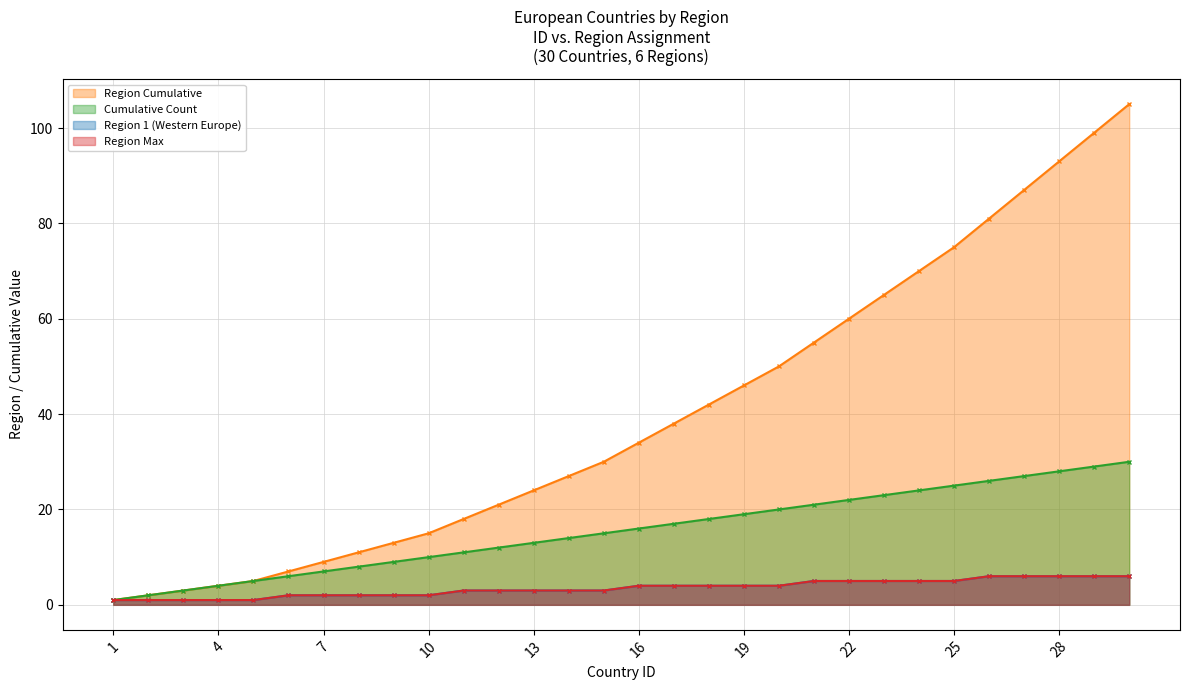

Rank the categories by Cumulative Count value from highest to lowest.

30, 29, 28, 27, 26, 25, 24, 23, 22, 21, 20, 19, 18, 17, 16, 15, 14, 13, 12, 11, 10, 9, 8, 7, 6, 5, 4, 3, 2, 1